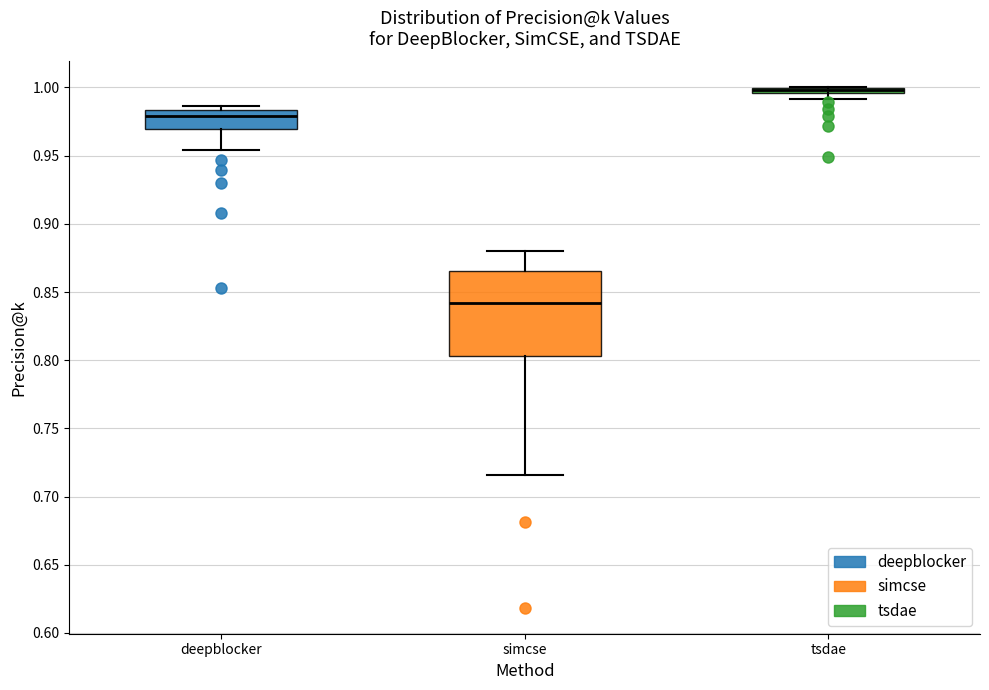

Where is the lower edge of the box for deepblocker on the y-axis? The values are not printed on the chart, so give them approximately, as read against the axis.

0.970